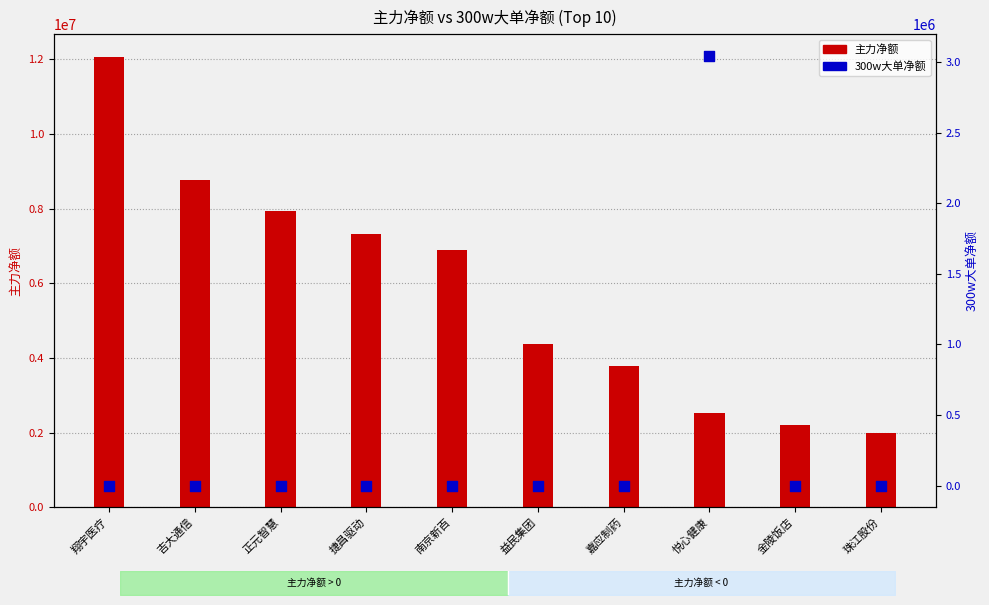

What are all the series names shown in the legend?

主力净额, 300w大单净额